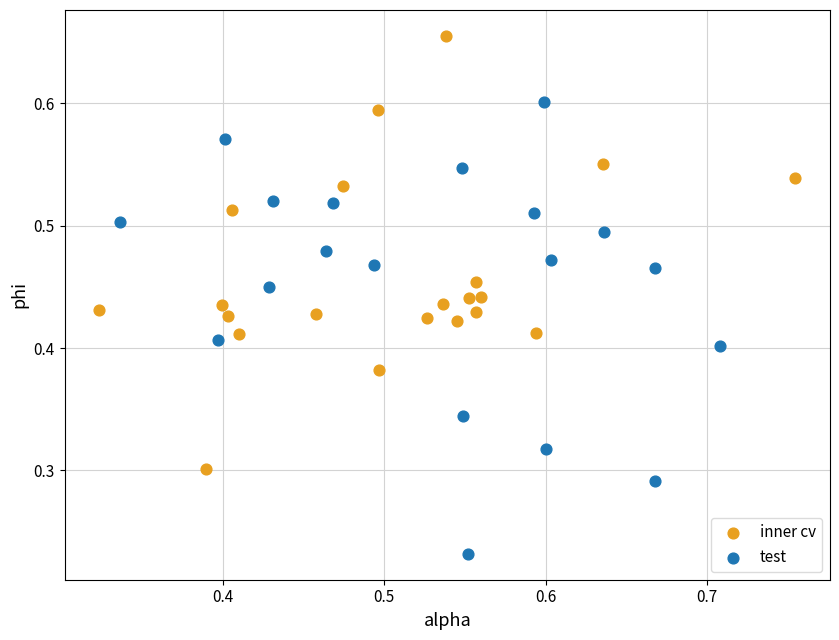

What are all the series names shown in the legend?

inner cv, test